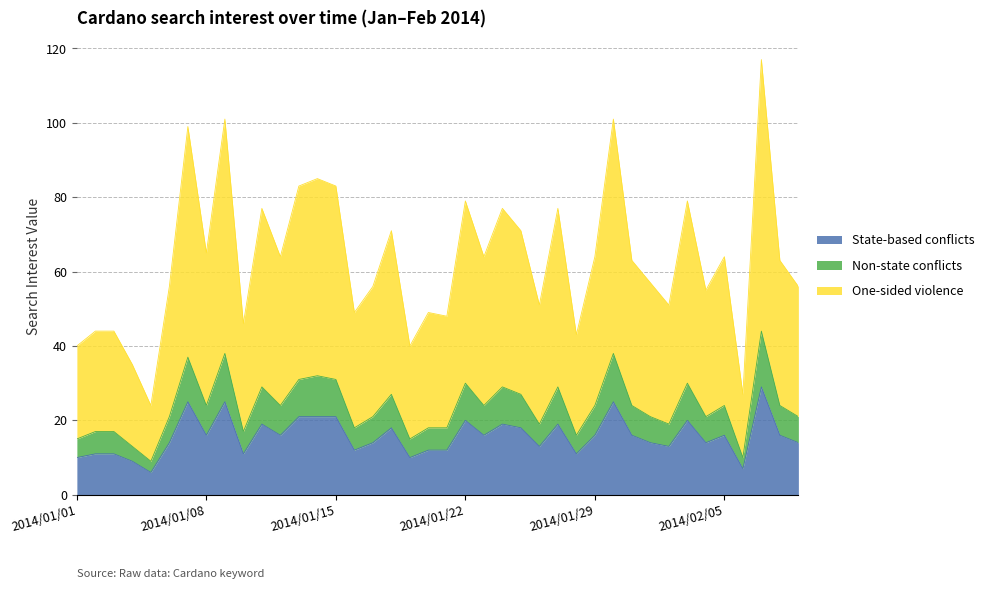

Where is Non-state conflicts nearest to the value 26?

2014/01/18